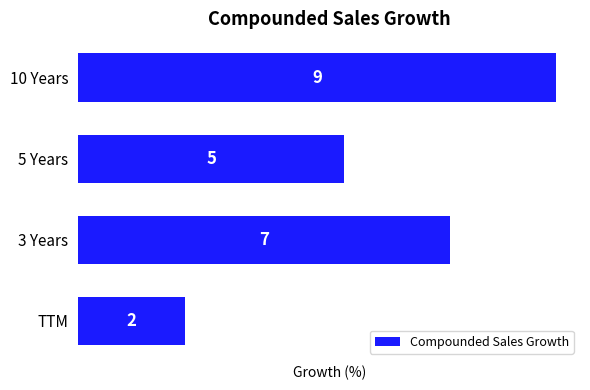

The value at 10 Years is 9. True or false?

True